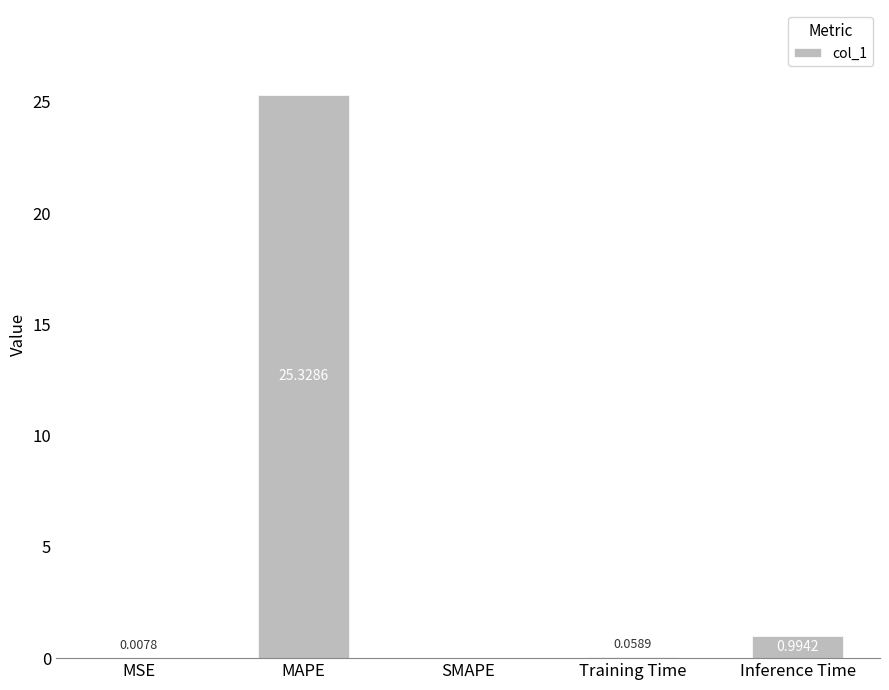

Is it true that the value at MSE is 0.0?

True